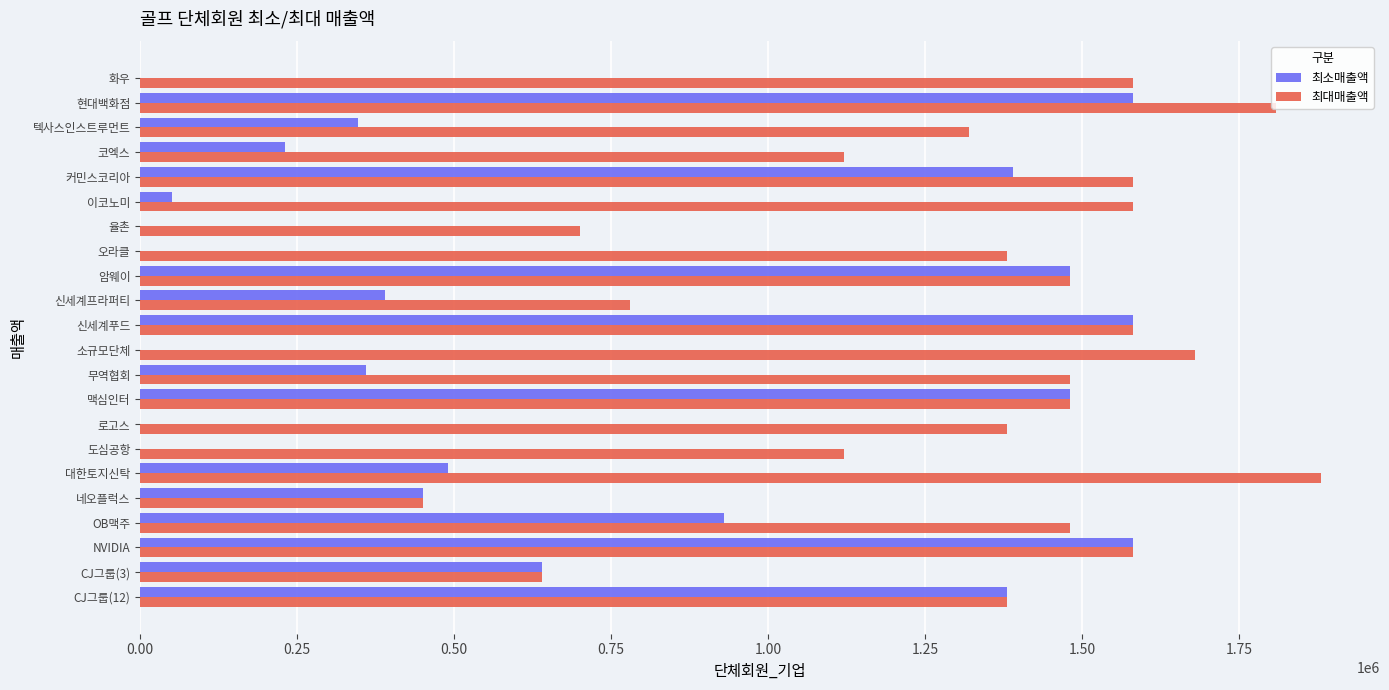

Is it true that 최대매출액 equals 1480000 at 무역협회?

True